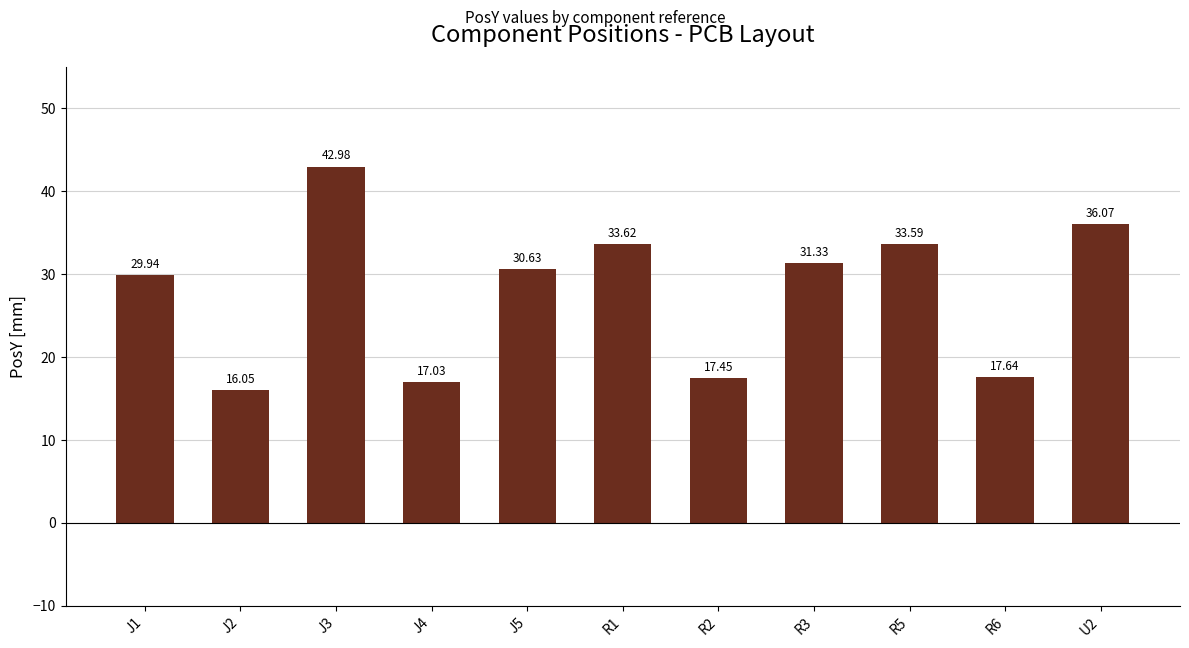

The value at R1 is 33.6. True or false?

True